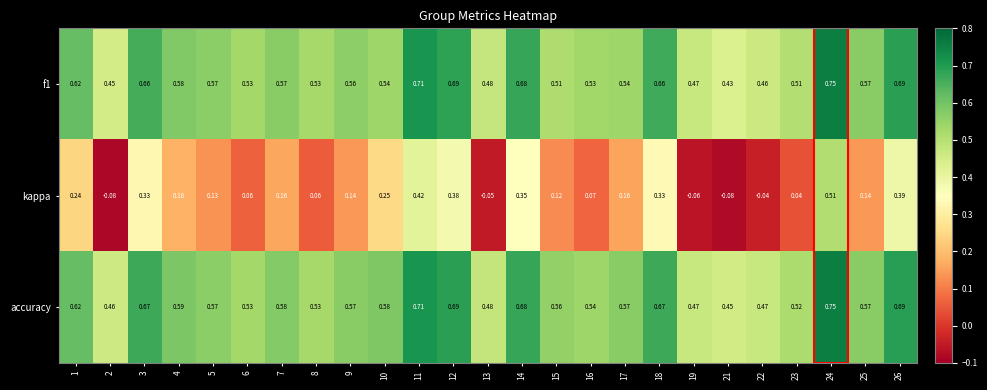

Which series has the largest range (max minus min)?

kappa